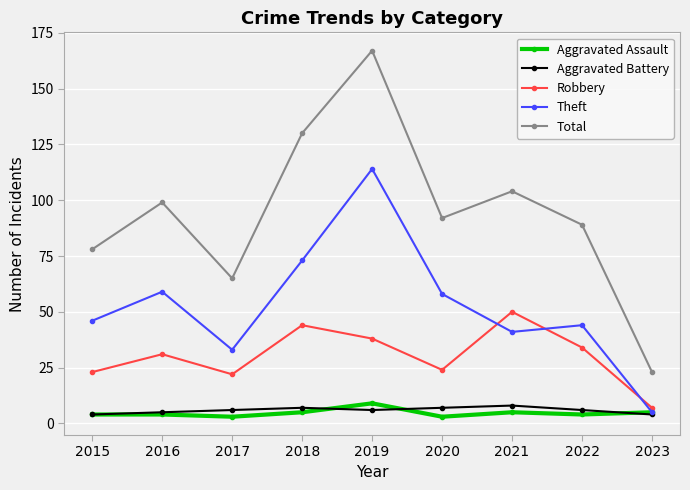

Is the value of Theft at 2019 greater than the value of Aggravated Assault at 2016?

Yes